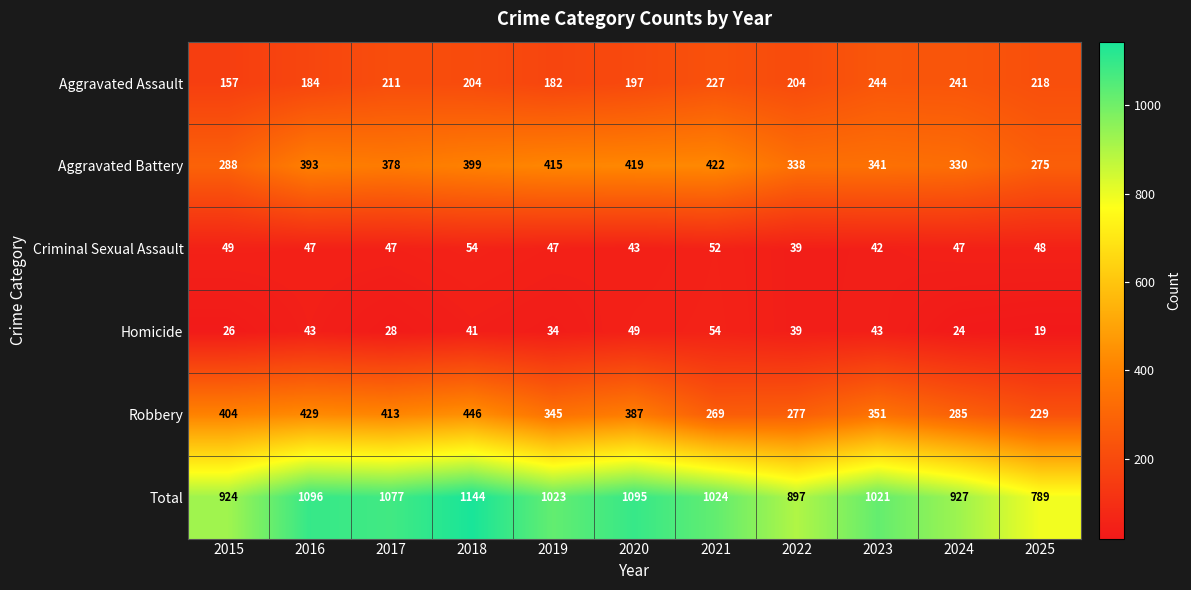

What is the difference between the Robbery values at 2018 and 2024?

161